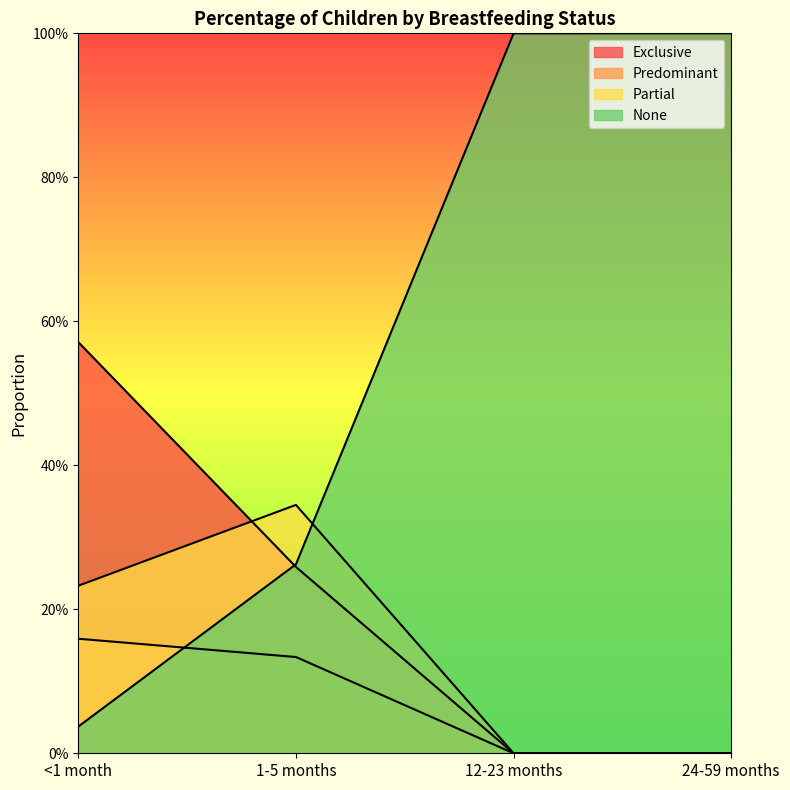

What is the value of the Predominant point at the 2nd from the left?

0.1